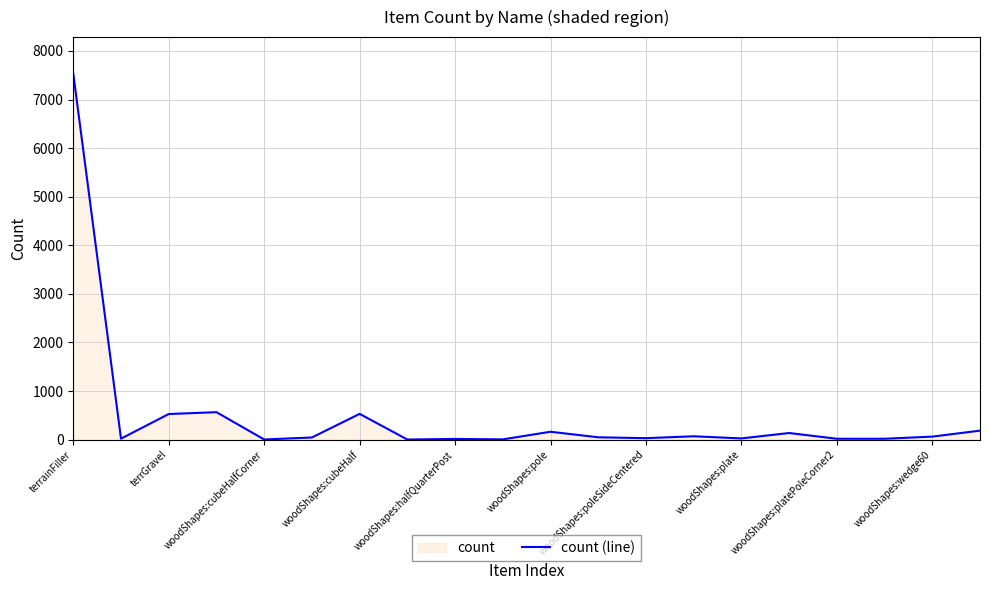

What is the average value?

500